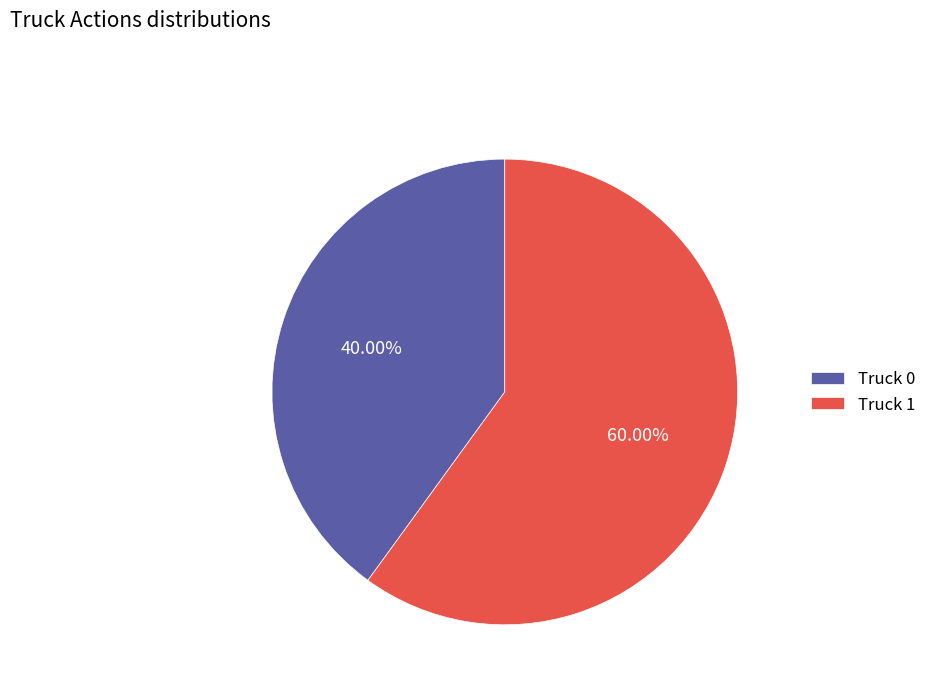

What is the majority slice?

Truck 1